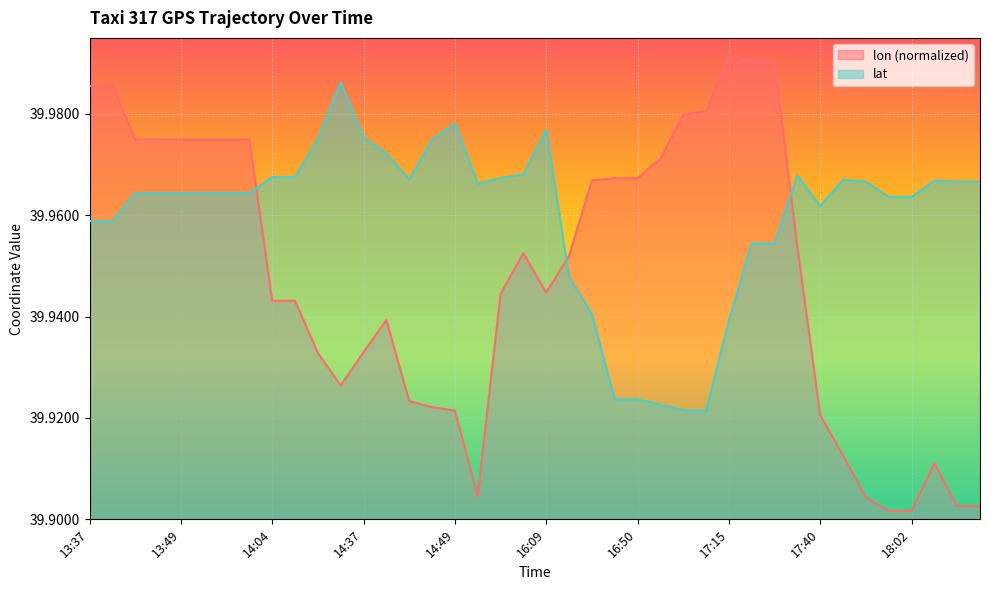

Between 14:39 and 17:20, which series saw the biggest shift?

lon